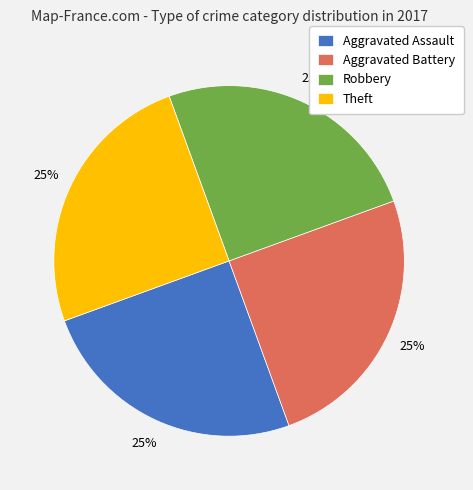

To the nearest percent, what portion does Theft represent?

25%